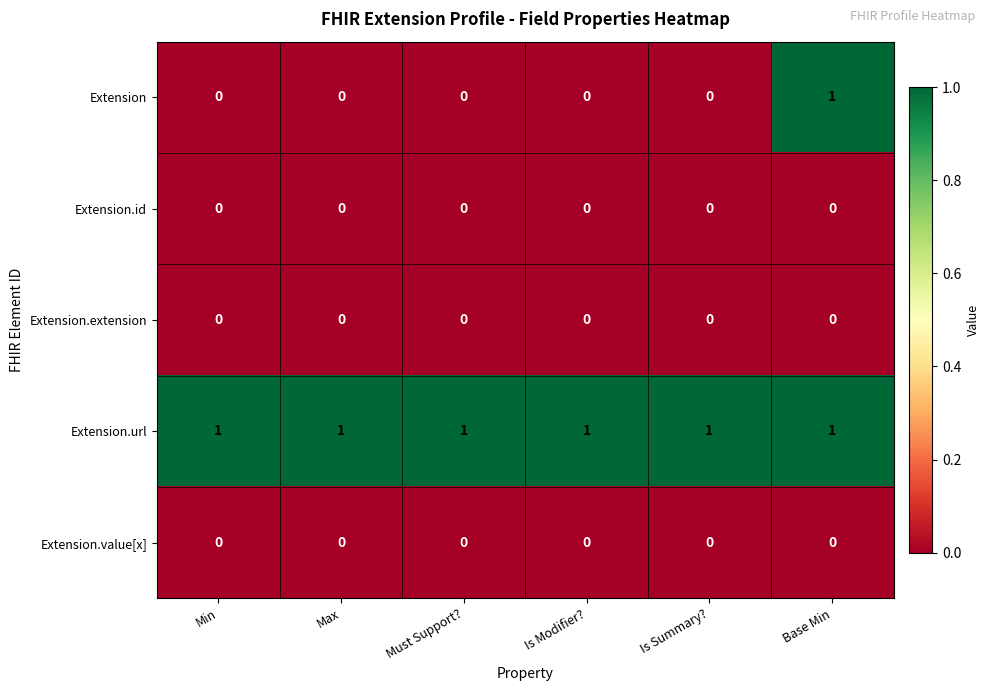

Between Must Support? and Base Min, which series saw the biggest shift?

Extension